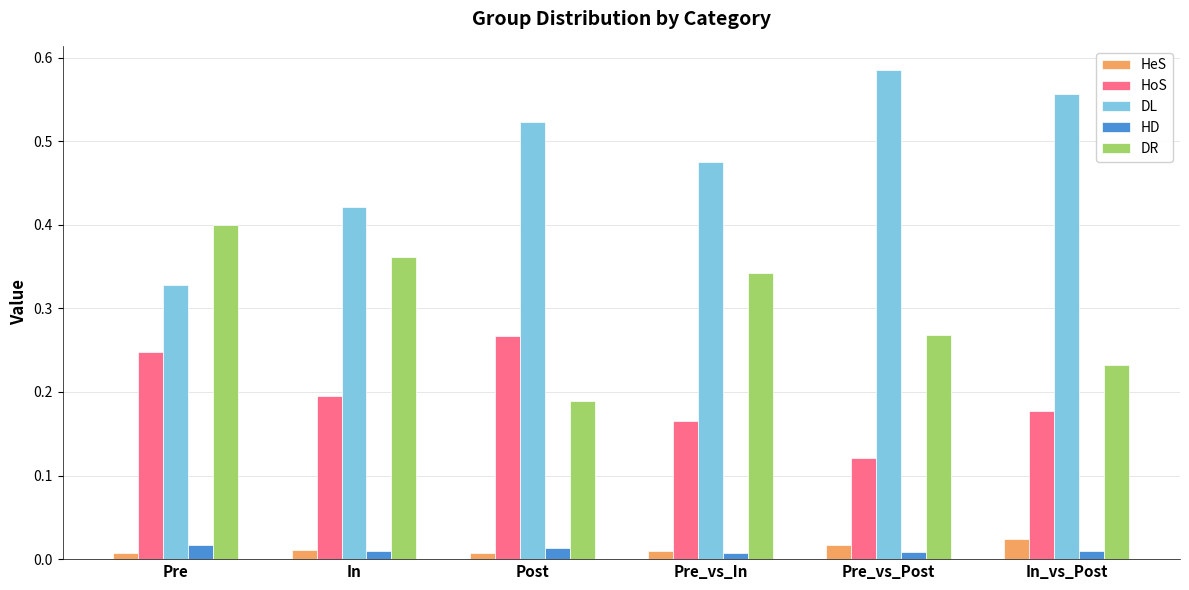

The value of HoS at Pre_vs_In is 0.2. True or false?

True